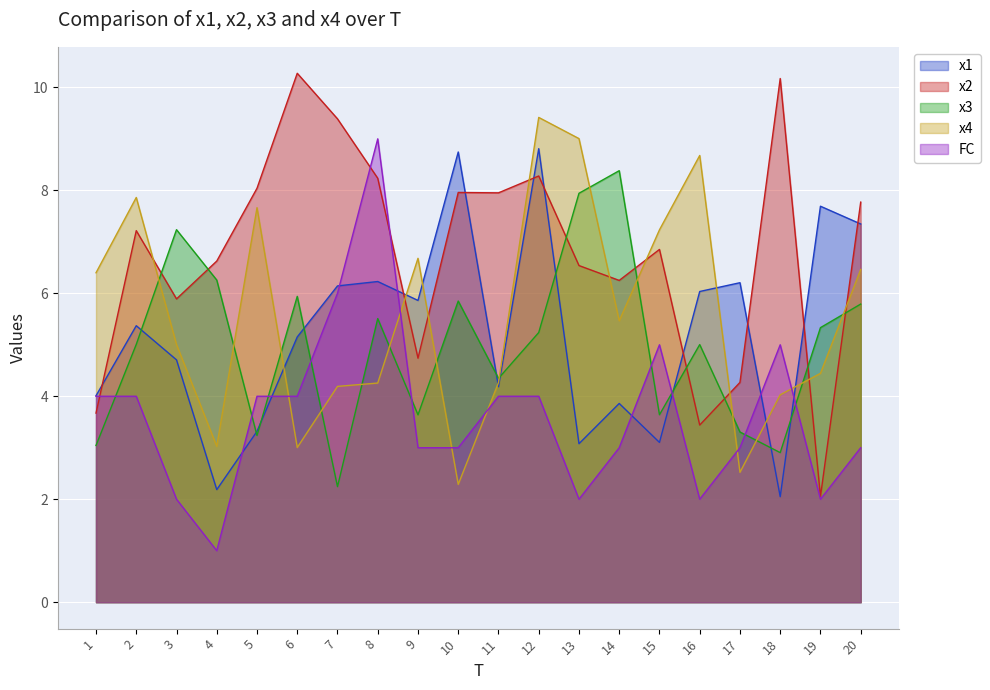

Which label corresponds to the largest value in the chart?

6